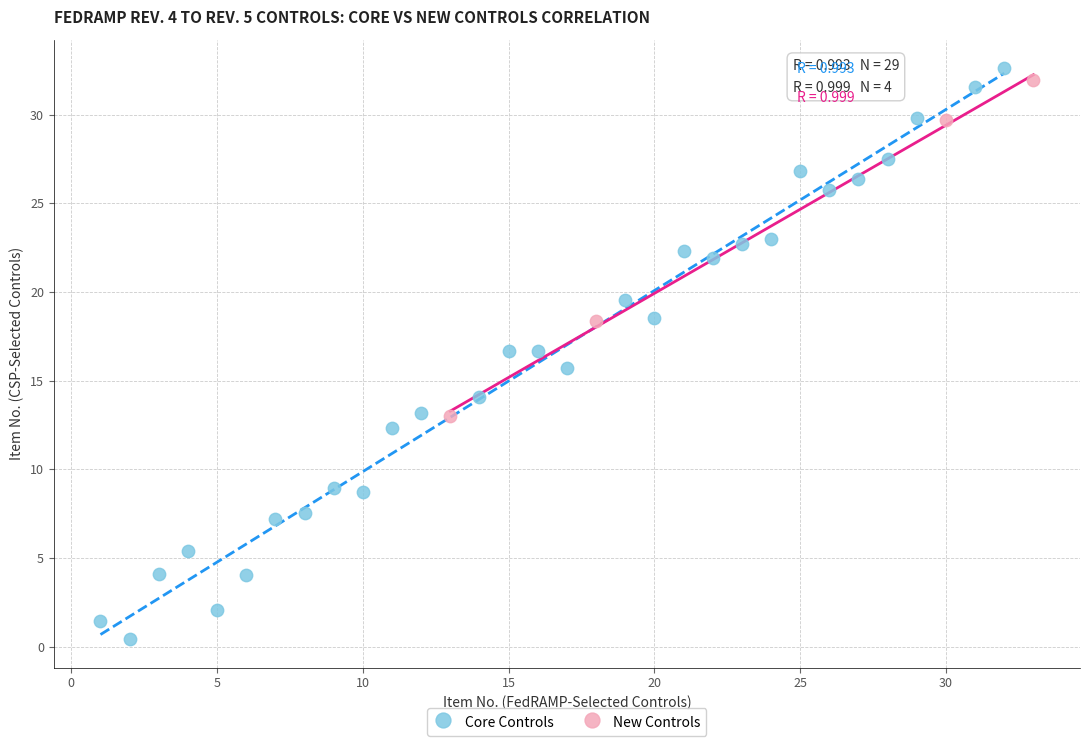

Which series reaches the minimum Y coordinate?

Core Controls